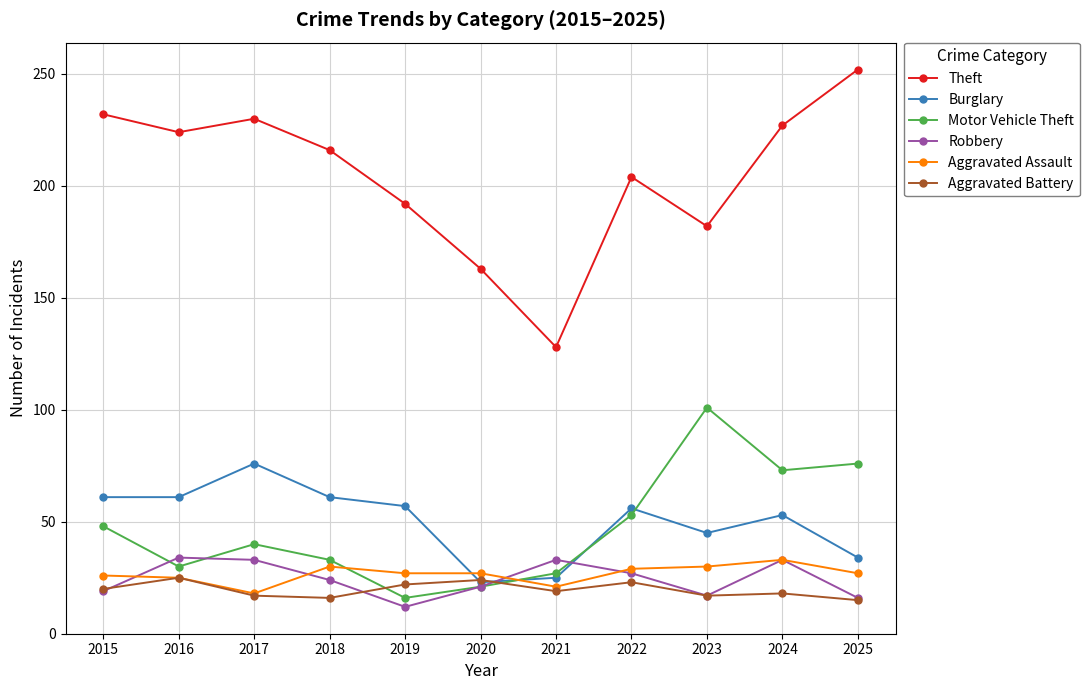

In Motor Vehicle Theft, how many points are lower than both neighbors (excluding endpoints)?

3